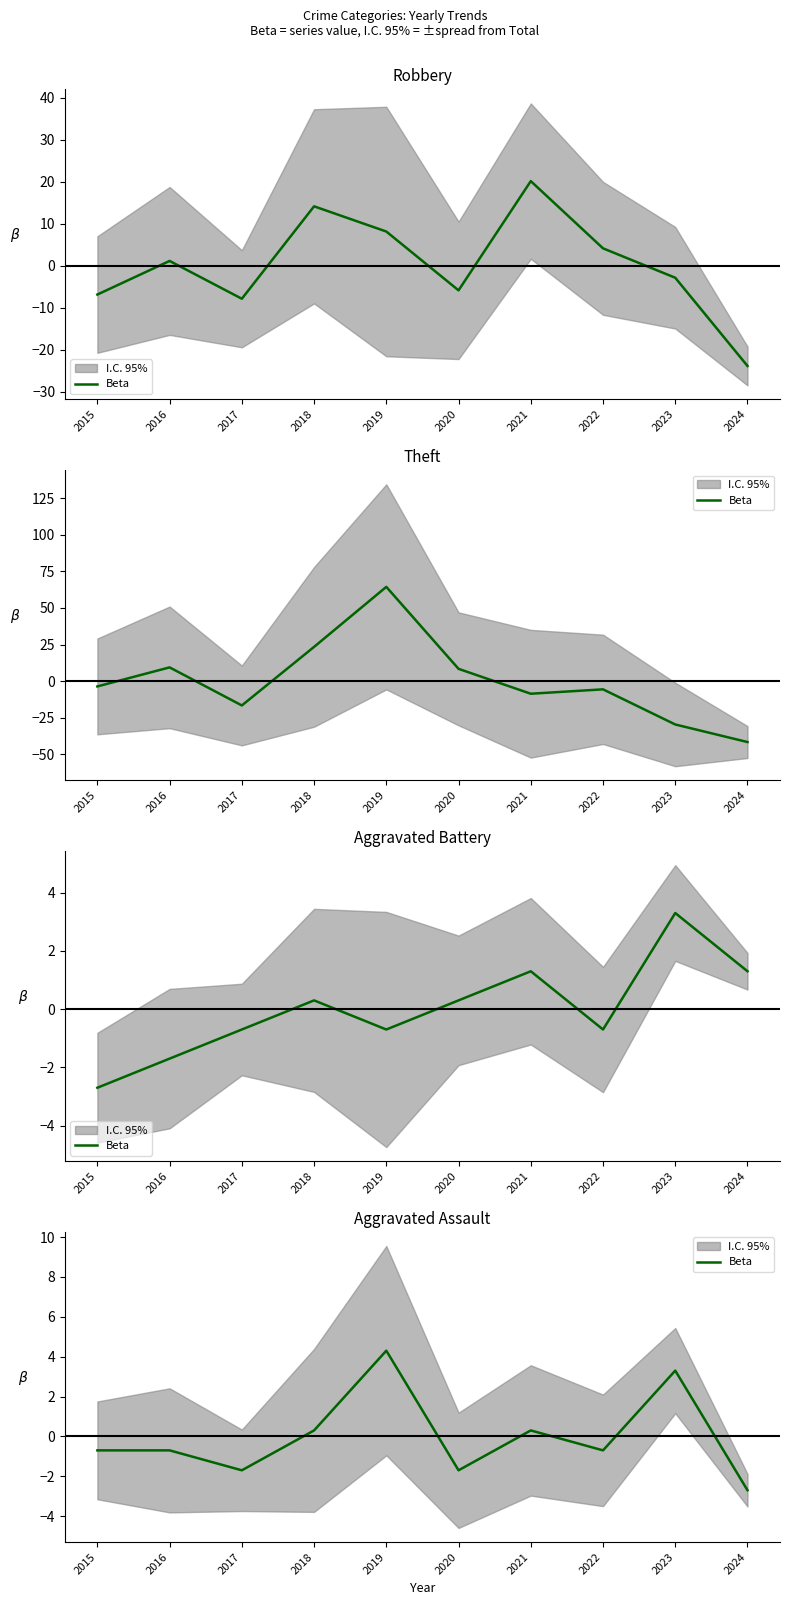

What is the difference between the second highest and minimum values?

6.0